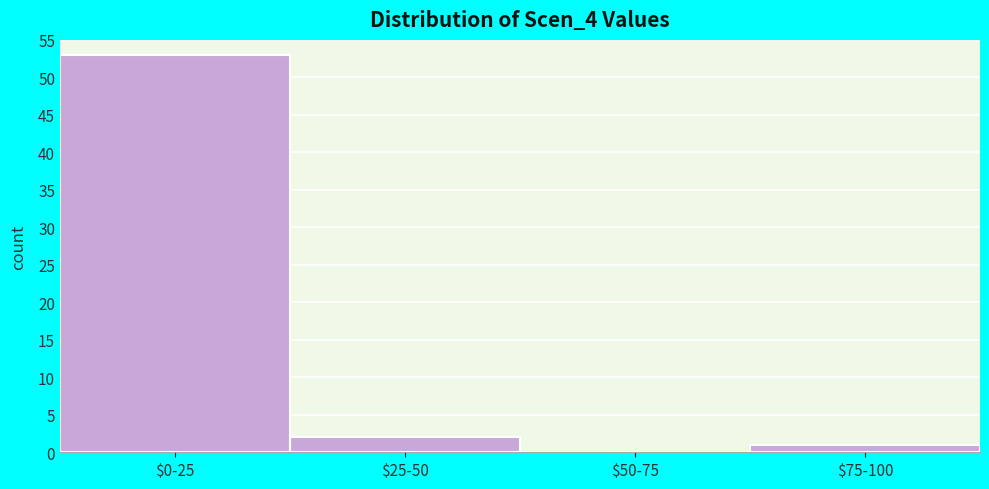

The chart shows a value of 1 at $75-100. True or false?

True